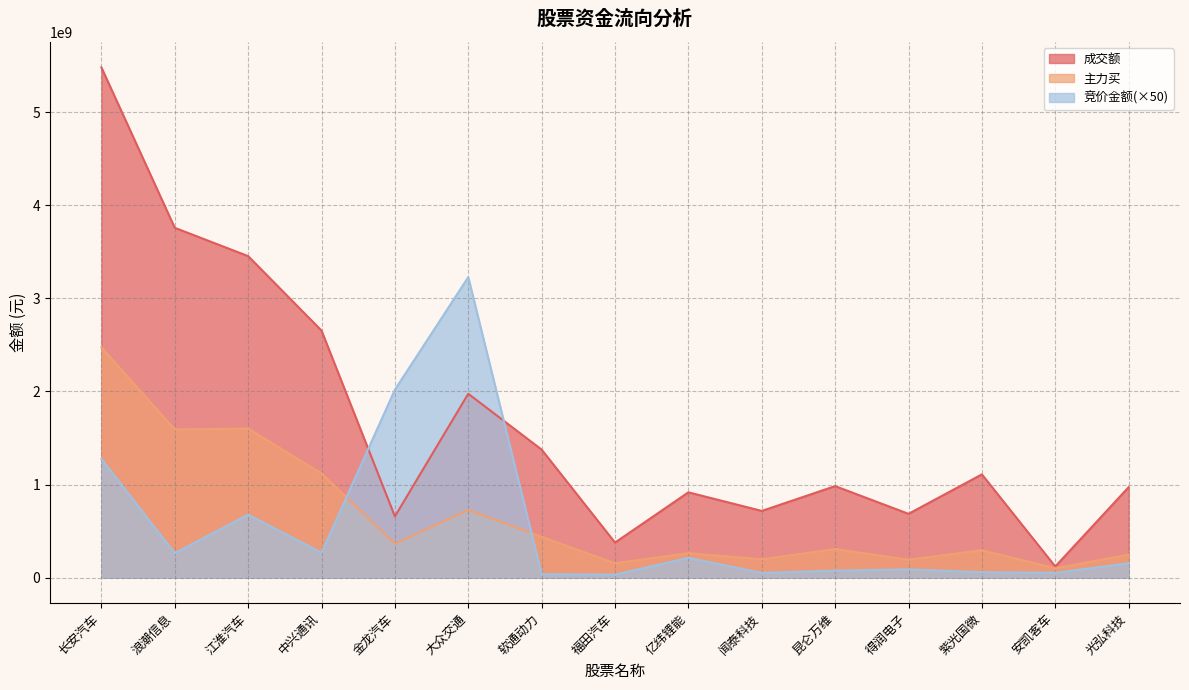

True or false: 主力买 has more than 0 points higher than both neighbors.

True